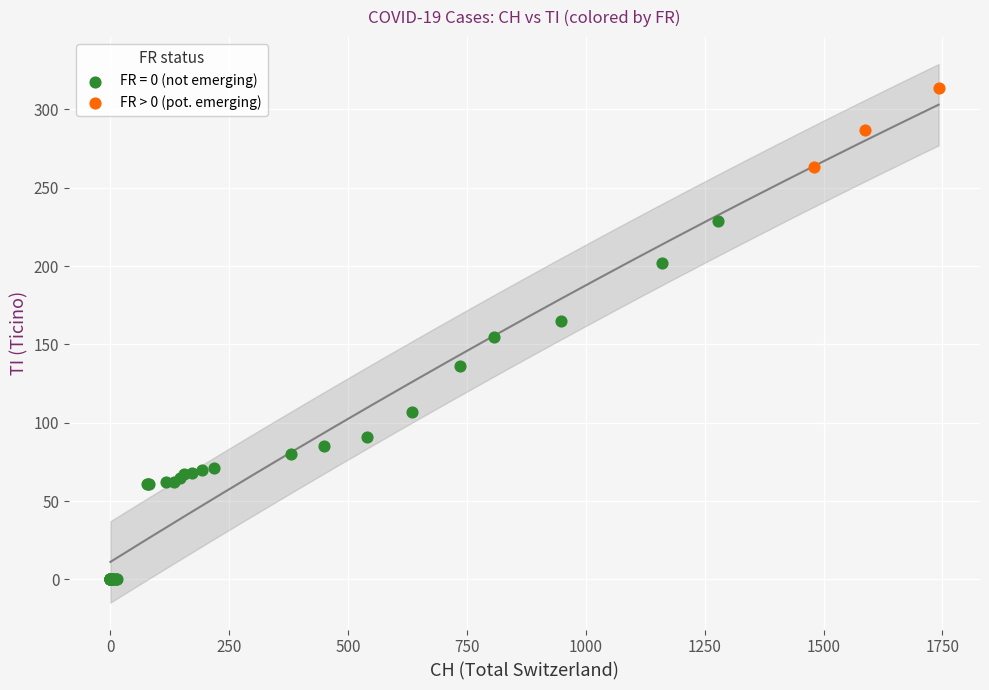

Which series contains the highest Y value?

FR > 0 (pot. emerging)